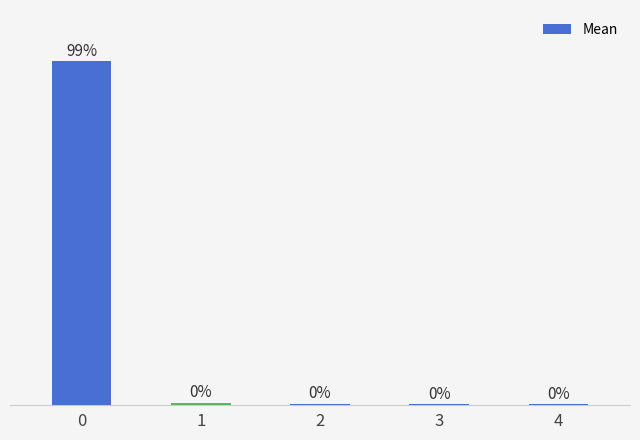

Approximately how many times larger is the value at 2 compared to 4?

2.5